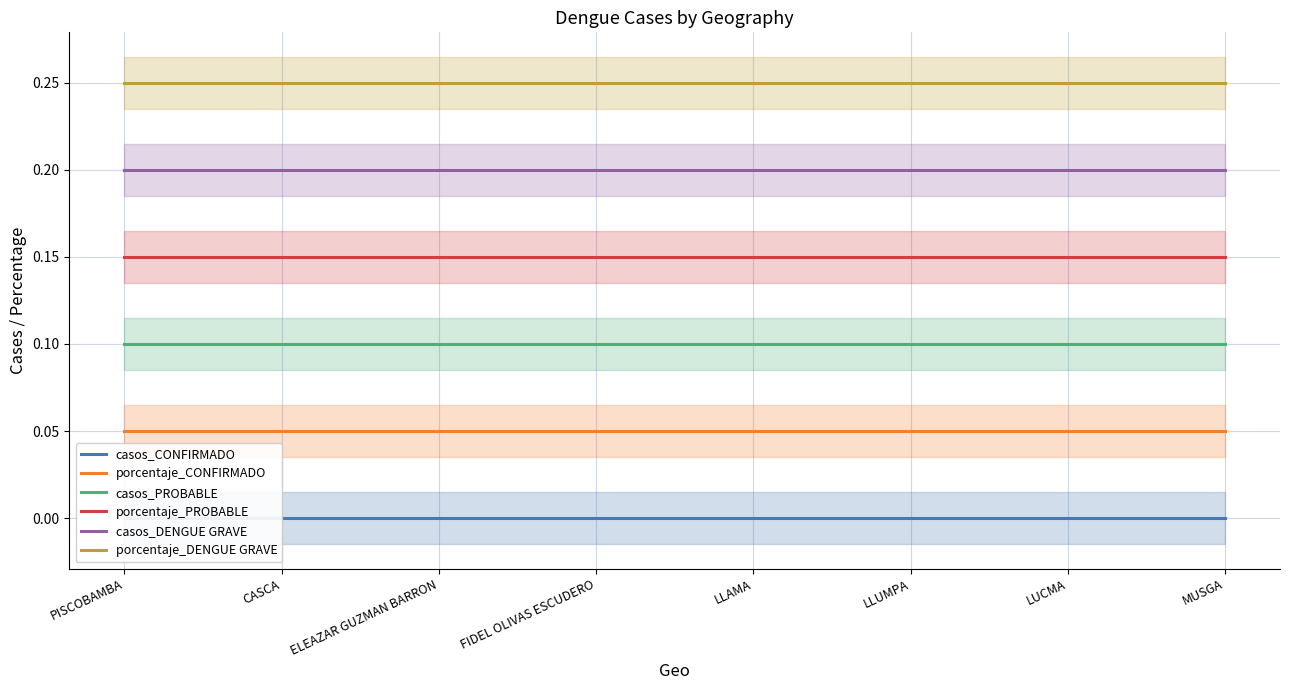

Rank the categories by casos_CONFIRMADO value from highest to lowest.

PISCOBAMBA, CASCA, ELEAZAR GUZMAN BARRON, FIDEL OLIVAS ESCUDERO, LLAMA, LLUMPA, LUCMA, MUSGA